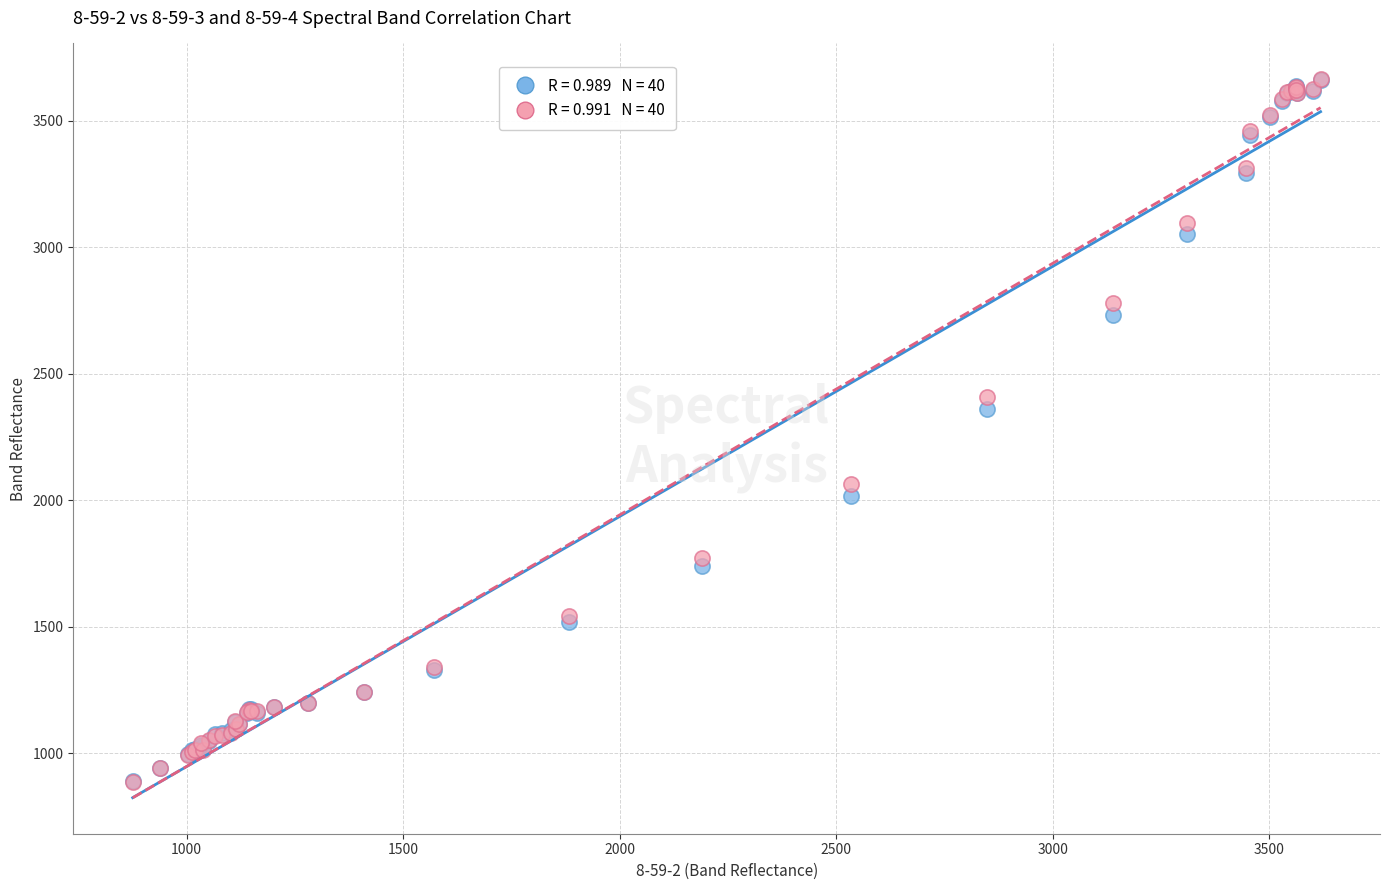

Across all series, what Y value is closest to 2274?

2359.1